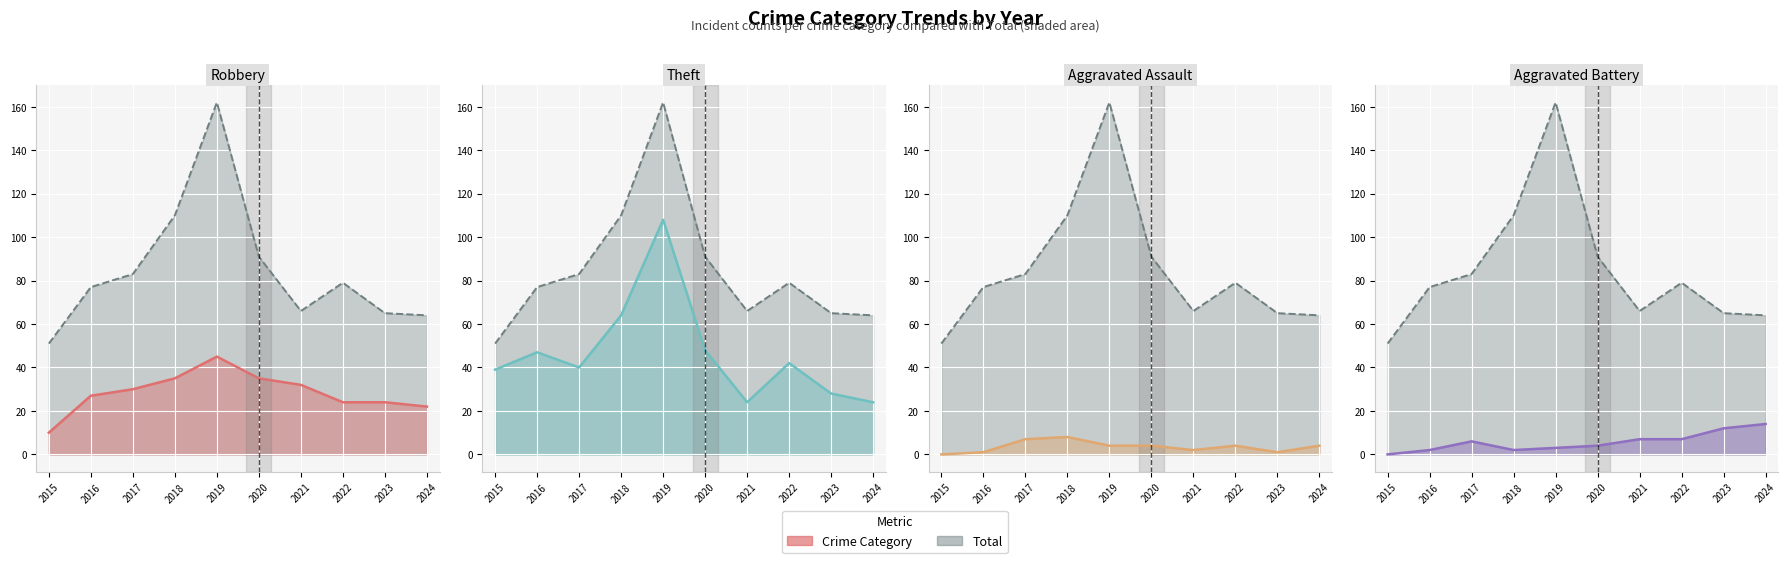

Rank the categories by Robbery value from highest to lowest.

2019, 2018, 2020, 2021, 2017, 2016, 2022, 2023, 2024, 2015